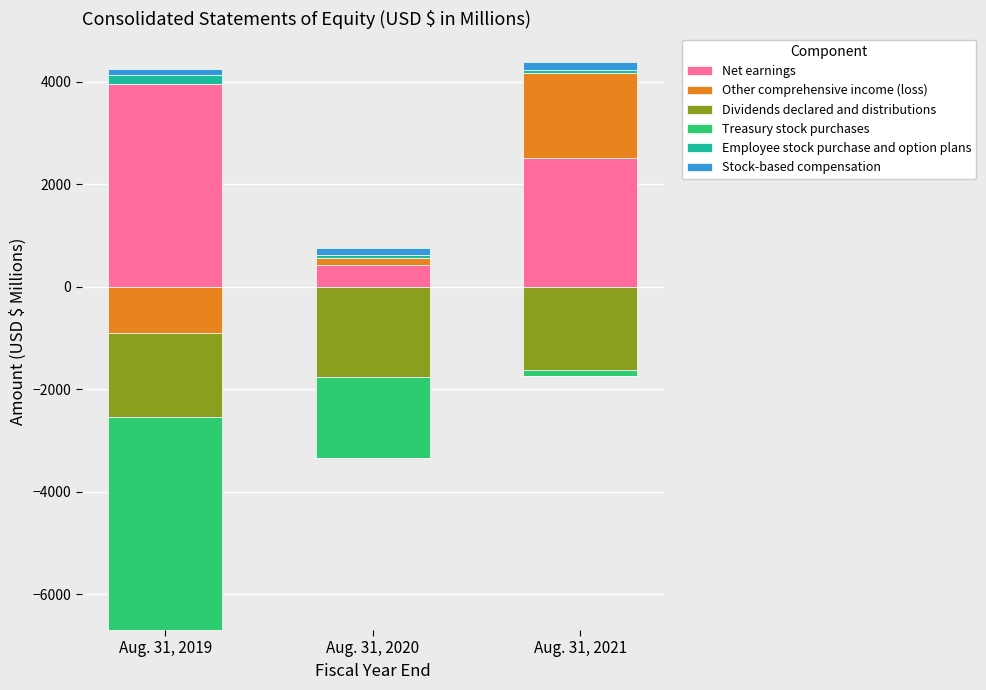

True or false: Other comprehensive income (loss) has a value of 148 at Aug. 31, 2020.

True